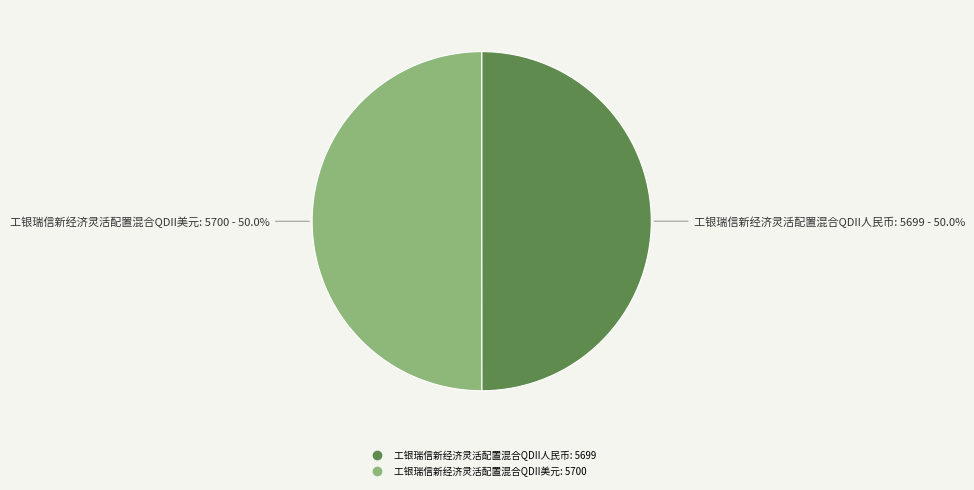

Is the sum of 工银瑞信新经济灵活配置混合QDII美元 and 工银瑞信新经济灵活配置混合QDII人民币 greater than half?

Yes